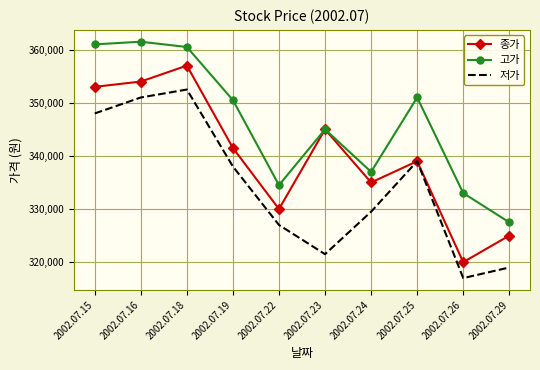

Where is 고가 nearest to the value 344500?

2002.07.23